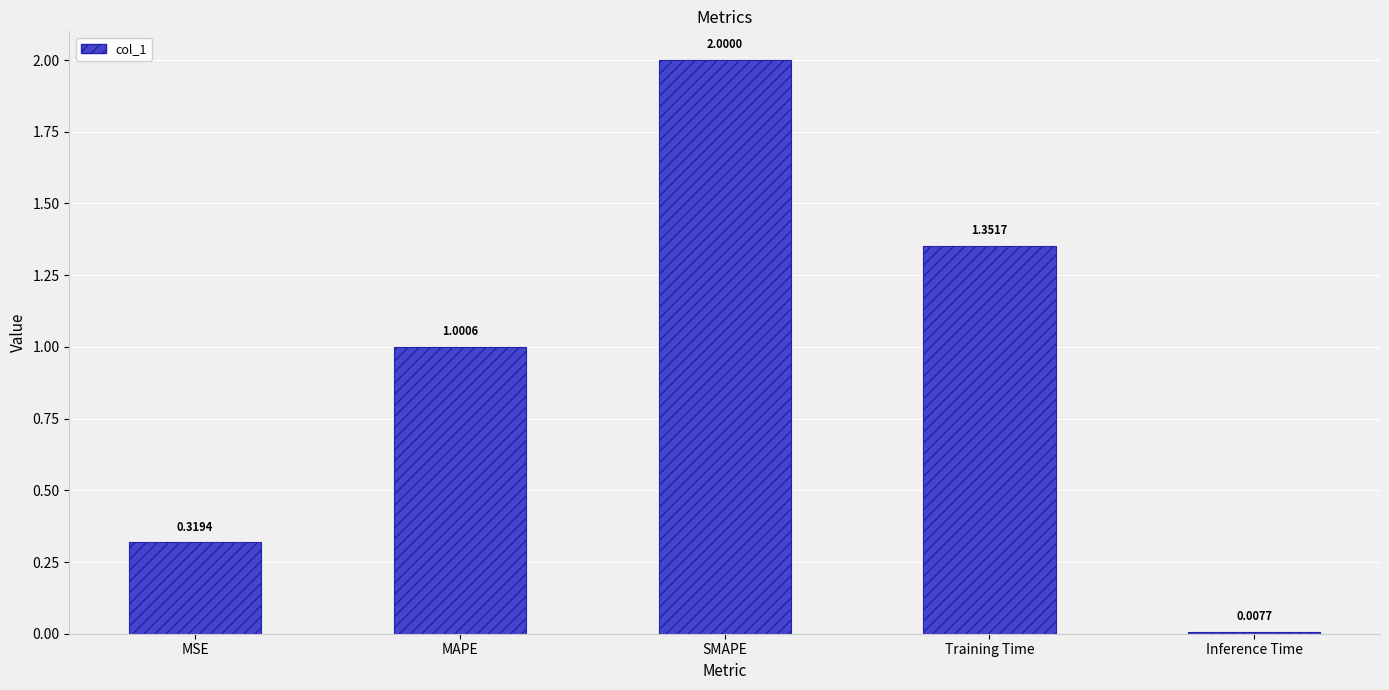

What is the difference between the maximum and minimum values?

2.0